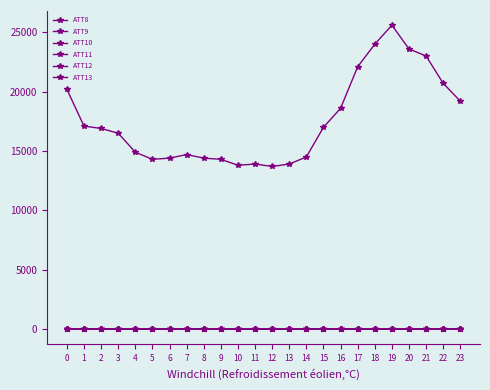

Reading left to right, extract all data points from this chart.

ATT8: 0=20200.0	1=17100.0	2=16900.0	3=16500.0	4=14900.0	5=14300.0	6=14400.0	7=14700.0	8=14400.0	9=14300.0	10=13800.0	11=13900.0	12=13700.0	13=13900.0	14=14500.0	15=17000.0	16=18600.0	17=22100.0	18=24000.0	19=25600.0	20=23600.0	21=23000.0	22=20700.0	23=19200.0
ATT9: 0=1.1	1=4.6	2=5.9	3=5.0	4=5.2	5=5.0	6=3.5	7=3.4	8=3.3	9=2.9	10=3.0	11=3.2	12=3.2	13=3.4	14=2.6	15=2.9	16=2.7	17=3.6	18=3.9	19=4.4	20=4.6	21=5.7	22=6.8	23=7.2
ATT10: 0=18.8	1=18.4	2=18.2	3=19.7	4=20.9	5=22.3	6=22.7	7=22.7	8=23.0	9=22.9	10=21.6	11=21.5	12=21.3	13=22.8	14=23.6	15=23.6	16=24.1	17=24.2	18=24.3	19=24.4	20=22.8	21=22.4	22=23.3	23=24.0
ATT11: 0=8.2	1=7.2	2=5.5	3=5.4	4=5.5	5=5.3	6=5.4	7=6.2	8=6.4	9=6.8	10=7.3	11=6.8	12=7.9	13=8.5	14=7.7	15=8.1	16=8.2	17=8.6	18=9.5	19=11.8	20=11.5	21=11.3	22=12.5	23=13.6
ATT12: 0=16.1	1=15.1	2=14.6	3=14.8	4=15.1	5=15.4	6=15.5	7=15.1	8=14.4	9=14.0	10=13.9	11=13.7	12=14.2	13=14.5	14=15.1	15=15.8	16=15.8	17=16.1	18=16.1	19=15.4	20=14.5	21=14.3	22=15.9	23=16.8
ATT13: 0=7.1	1=7.3	2=6.1	3=5.4	4=5.3	5=5.0	6=4.7	7=5.0	8=5.4	9=6.2	10=6.8	11=6.3	12=7.7	13=8.2	14=9.1	15=9.2	16=9.9	17=10.1	18=10.5	19=12.9	20=12.8	21=13.2	22=13.7	23=15.1